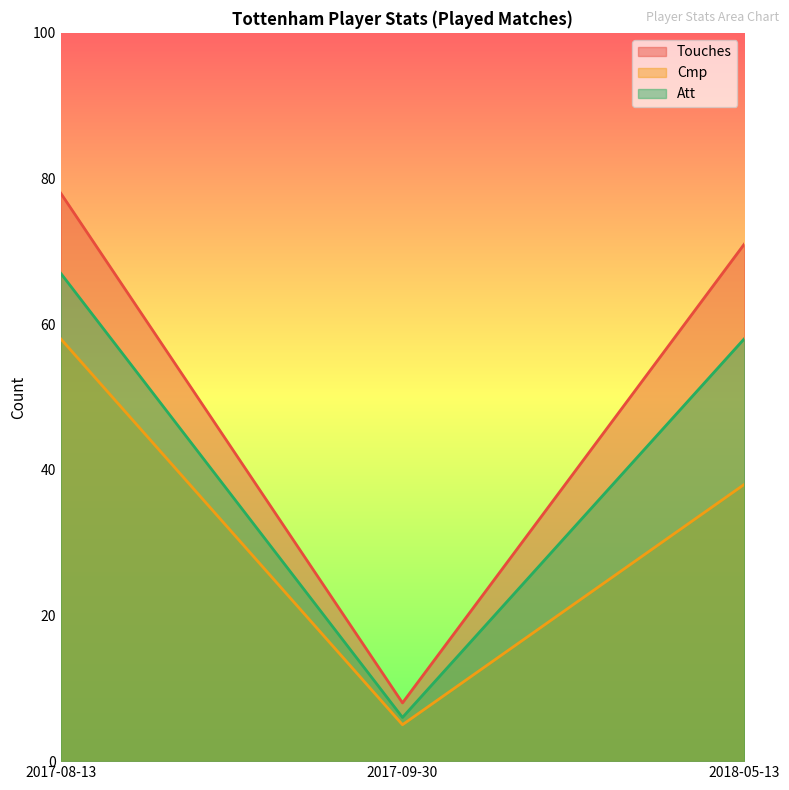

List the series in order of their overall mean, lowest first.

Cmp, Att, Touches